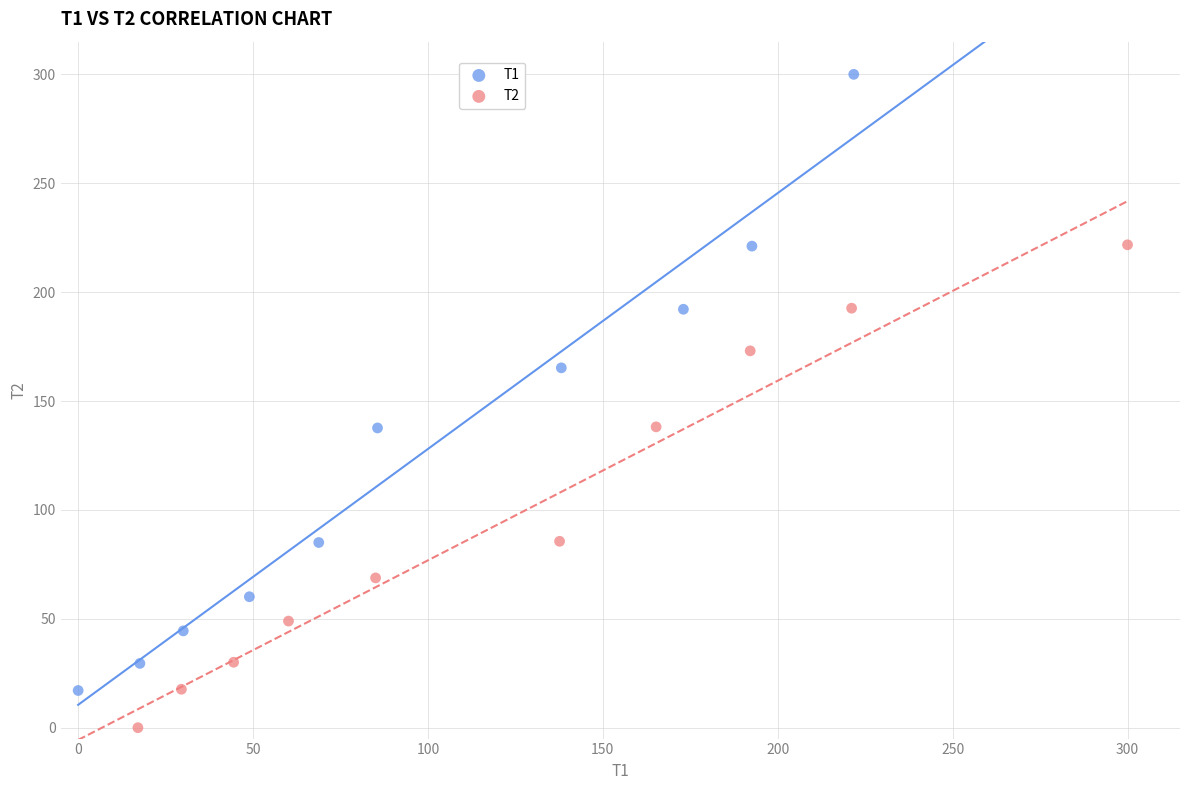

Which series has the widest spread of Y values?

T1